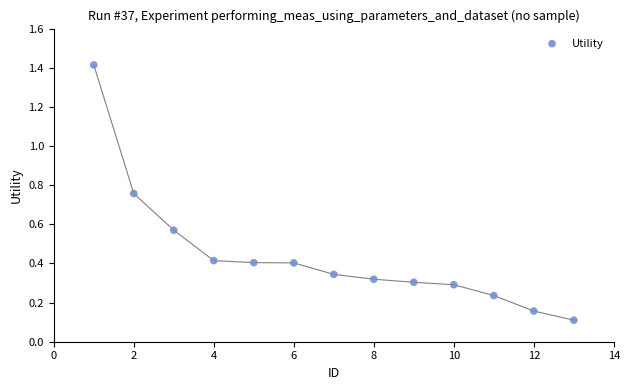

What is the range of Y values (max minus min)?

1.3